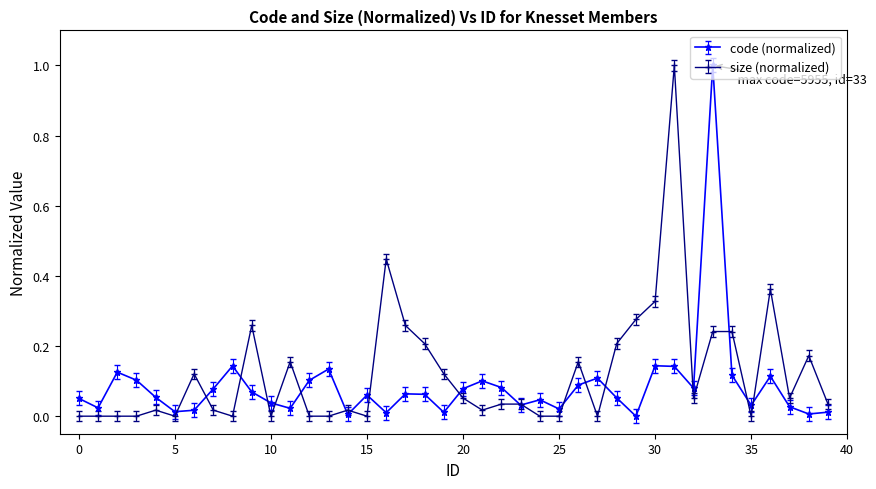

What is the highest value of the code (normalized) series?

1.0